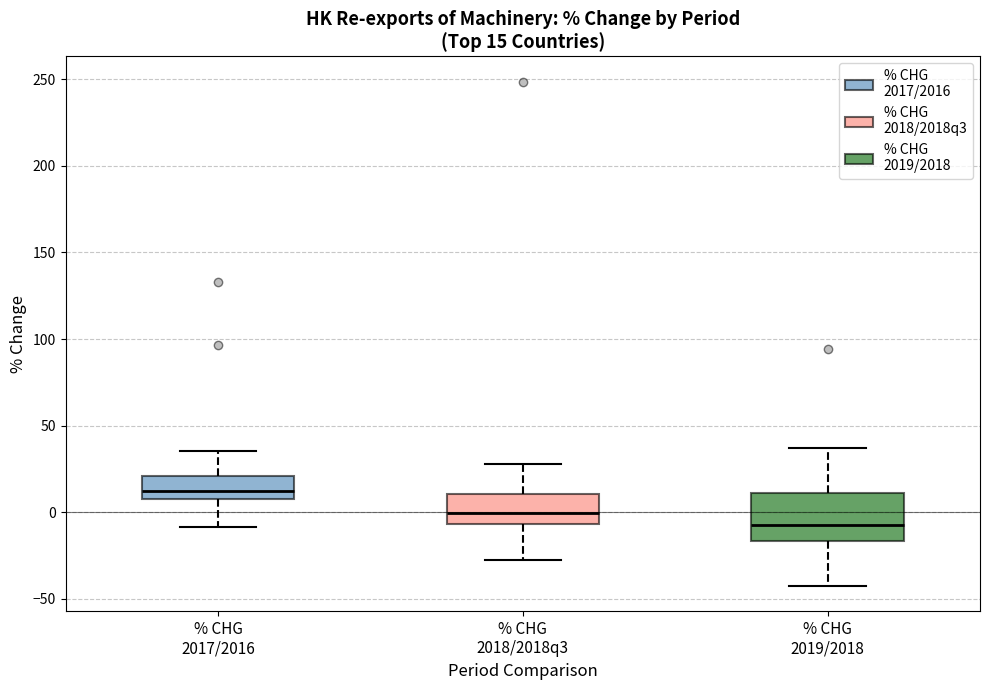

Comparing the boxes themselves (not the whiskers), which one is the tallest?

% CHG 2019/2018